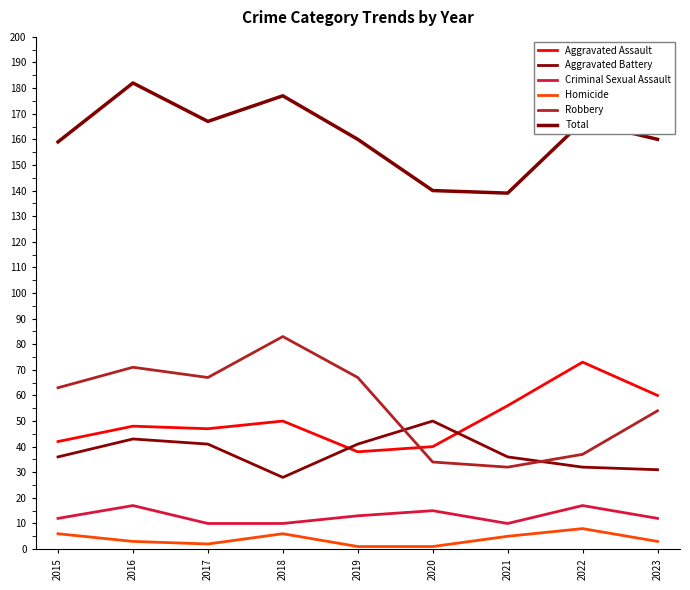

Count the number of data series in this chart.

6